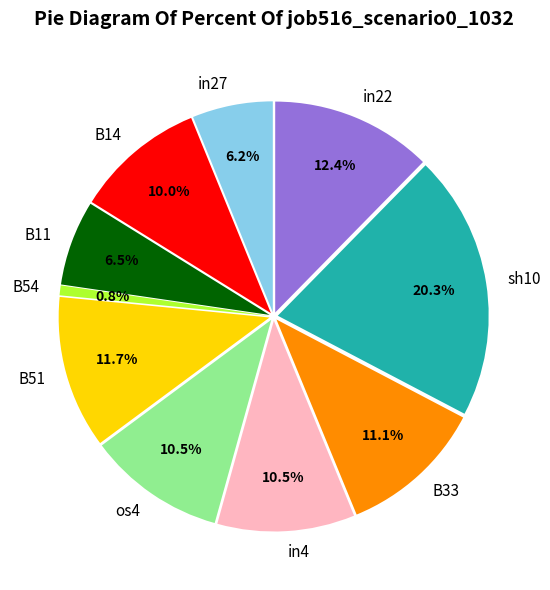

To the nearest percent, what is the combined percentage of os4 and B33?

22%